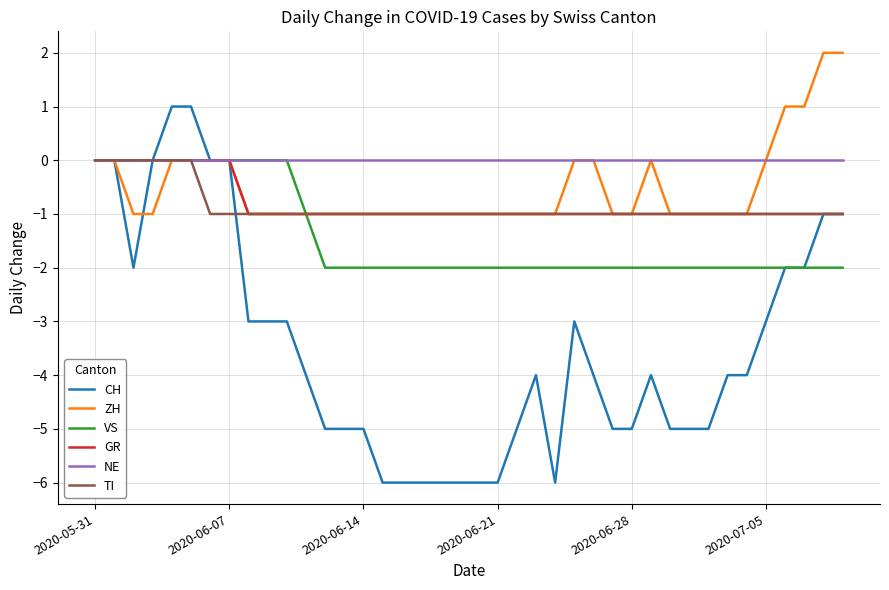

What is the minimum value shown in the chart?

-6